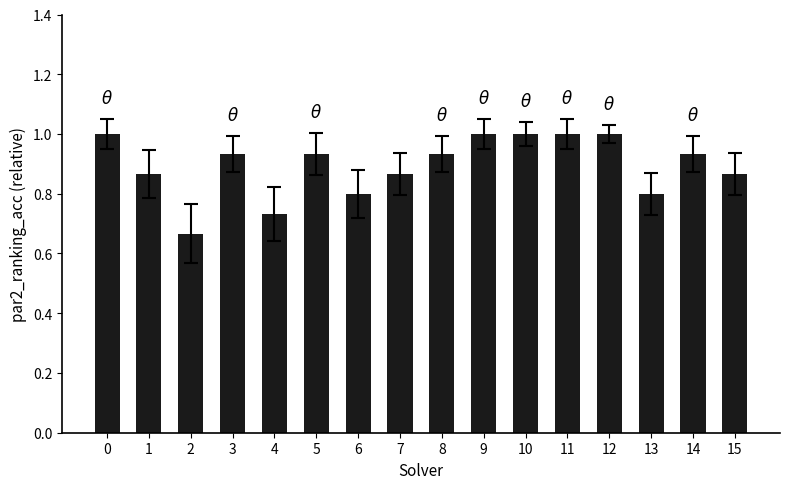

What is the value of the 1st bar from the left?

1.0